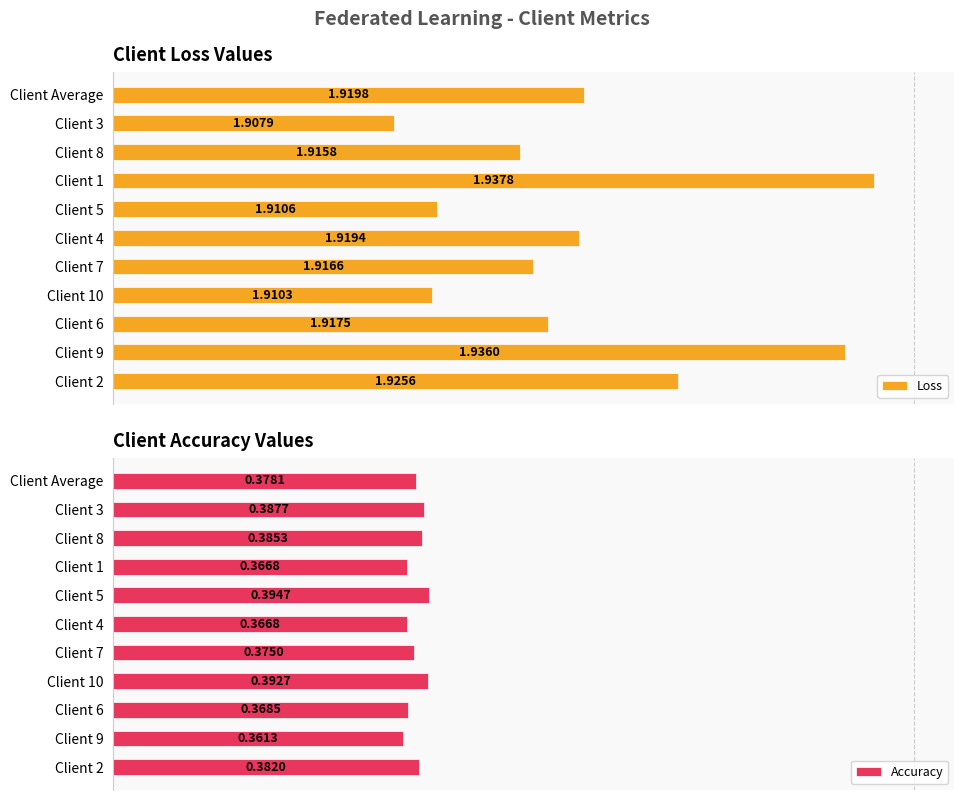

Is the value of Accuracy at Client 10 greater than the value of Loss at Client 2?

No